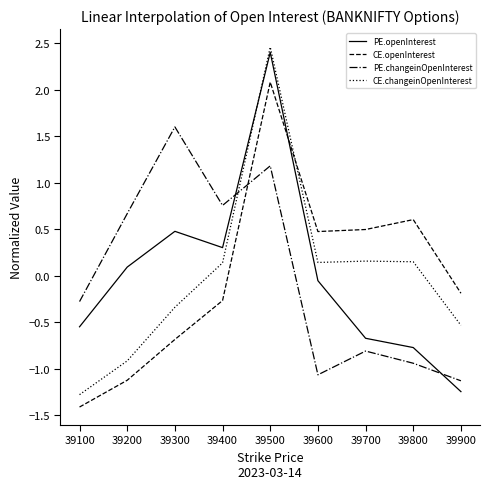

True or false: PE.changeinOpenInterest has a value of 1.6 at 39300.

True